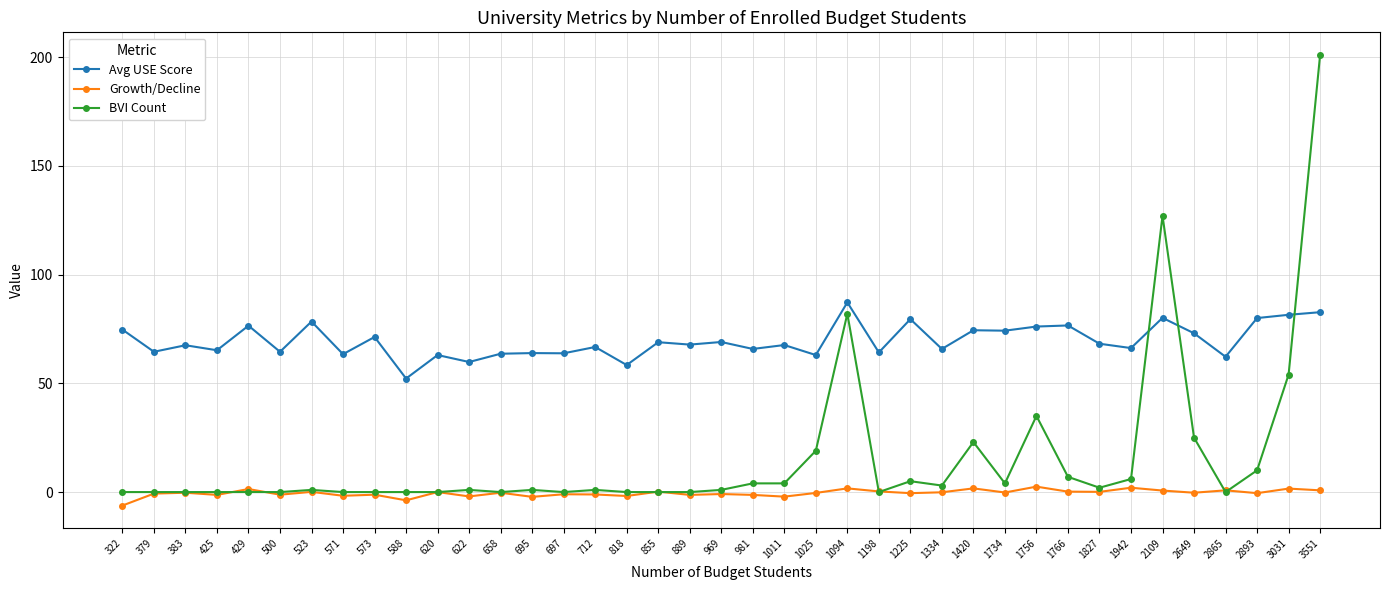

What is the smallest value displayed?

-6.2